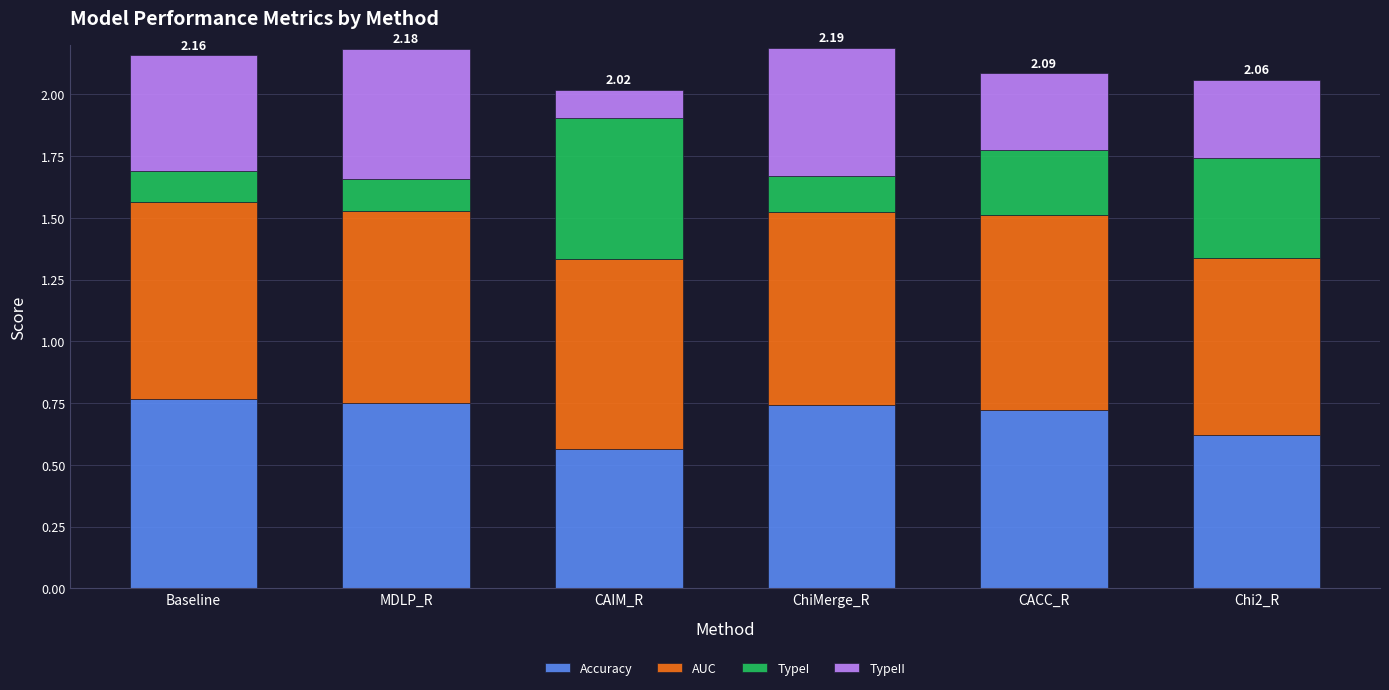

At which label is Accuracy closest to 0?

CAIM_R